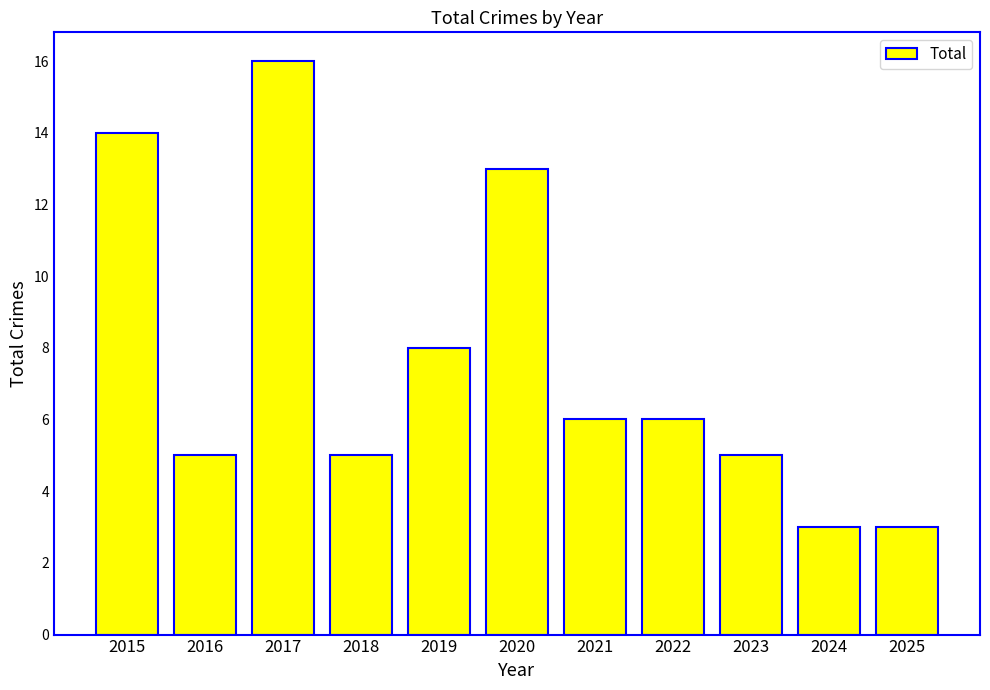

Which category has the highest value across all series?

2017